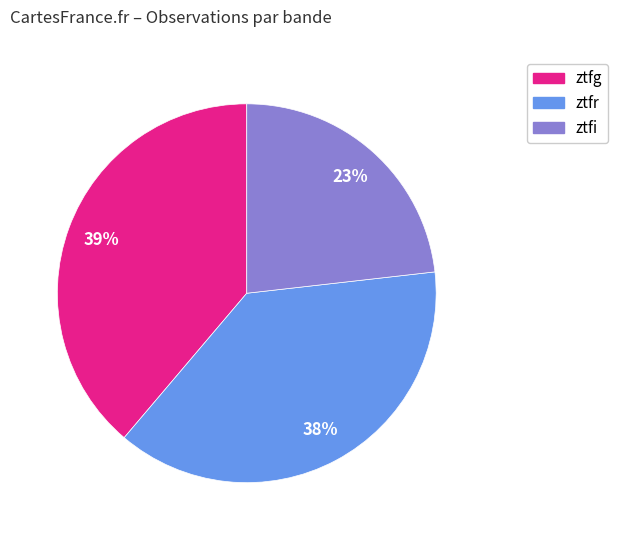

Is it true that ztfg is 39% of the pie?

True